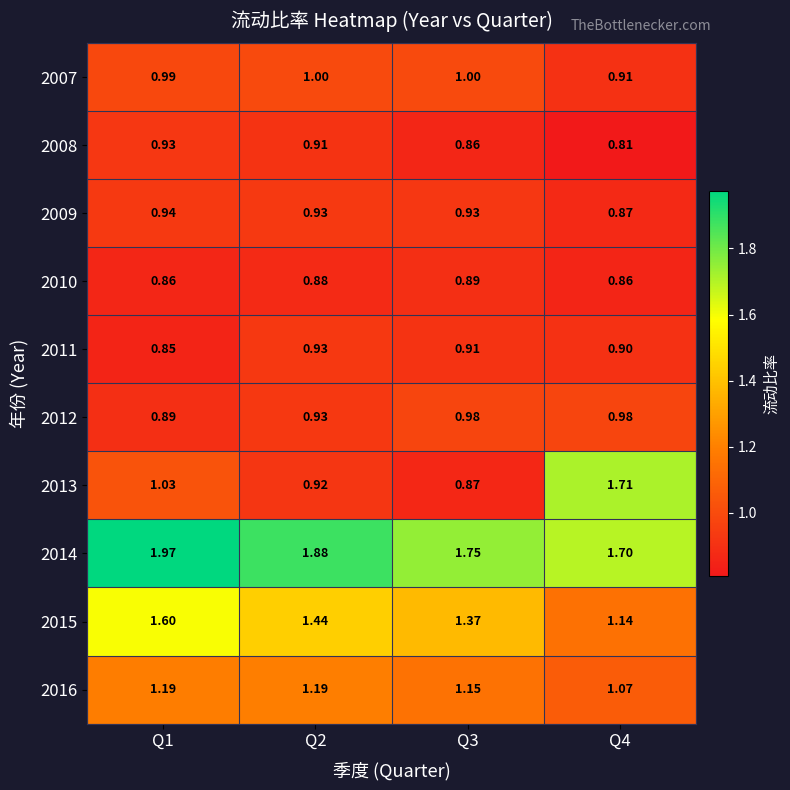

Is the value of 2010 at Q1 greater than the value of 2014 at Q1?

No